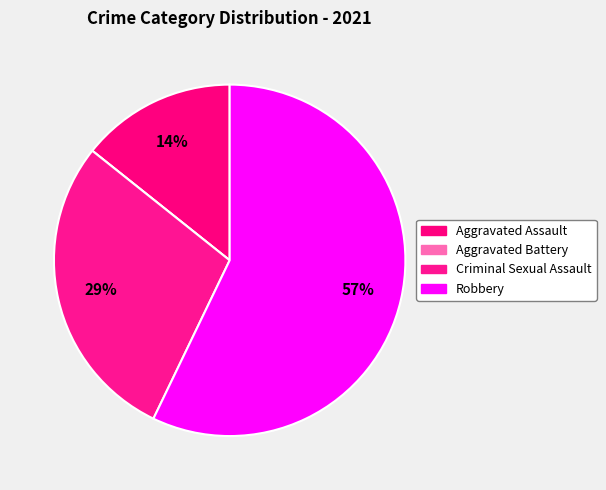

What is the change in value from Aggravated Battery to Robbery?

+4